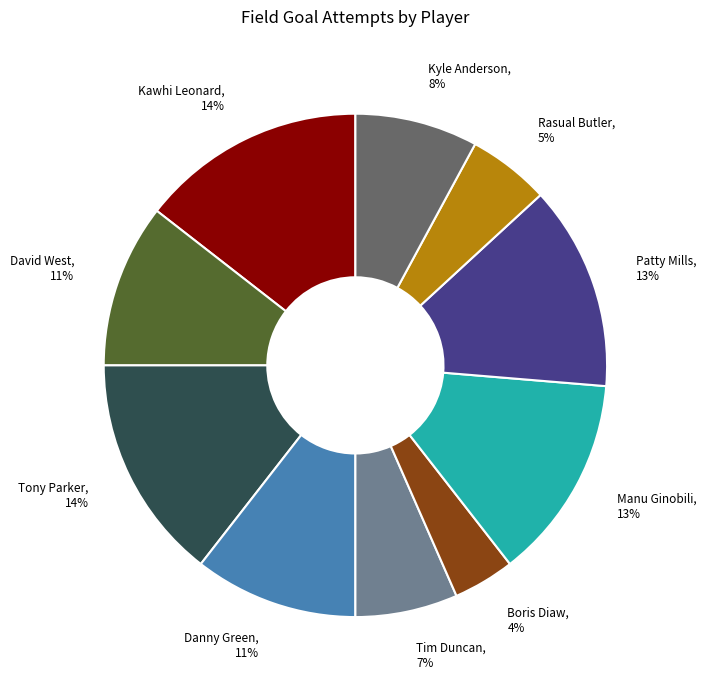

Combined, do Manu Ginobili and Tony Parker account for over 50%?

No